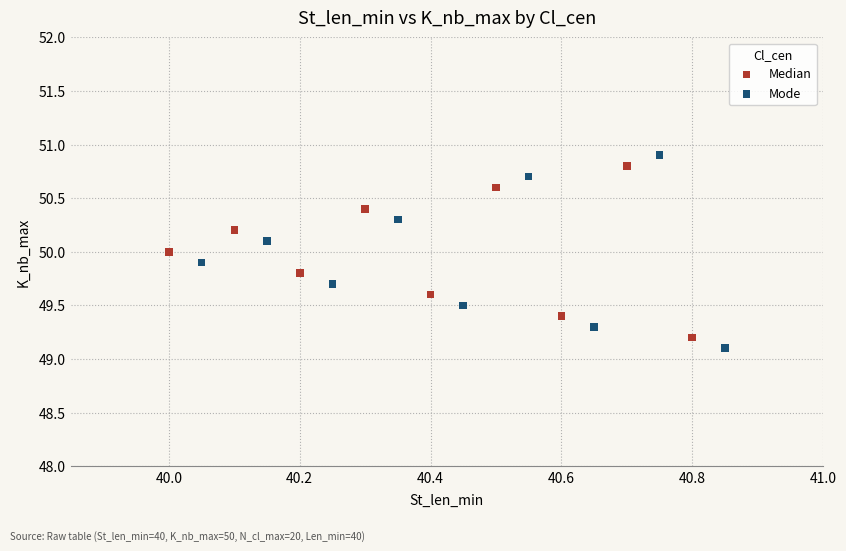

Which series has the widest spread of Y values?

Mode